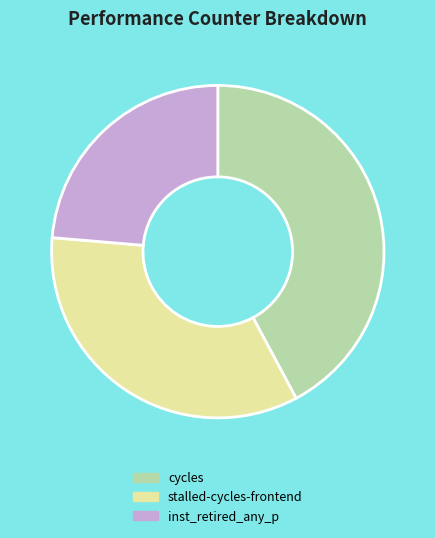

Between stalled-cycles-frontend and inst_retired_any_p, which is larger?

stalled-cycles-frontend